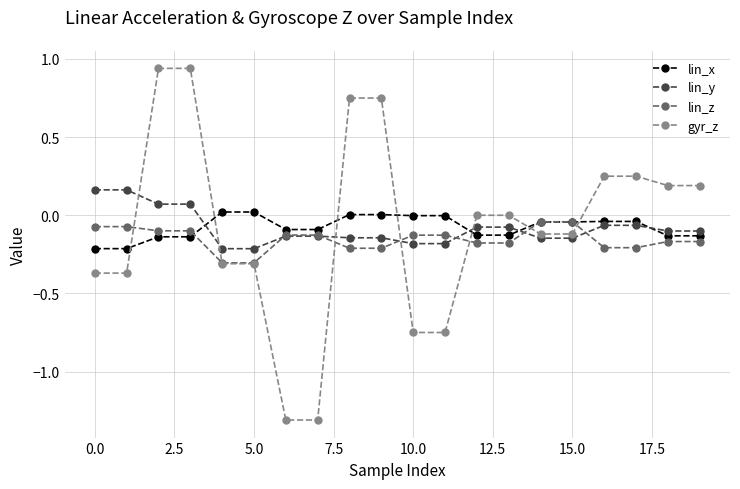

True or false: lin_z and lin_x intersect in this chart.

True